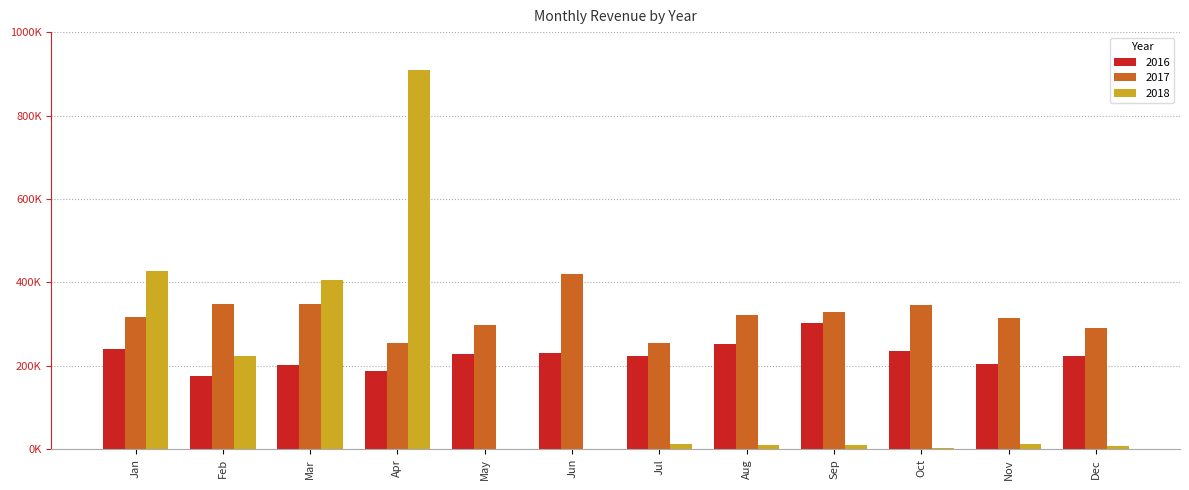

What are all the series names shown in the legend?

2016, 2017, 2018